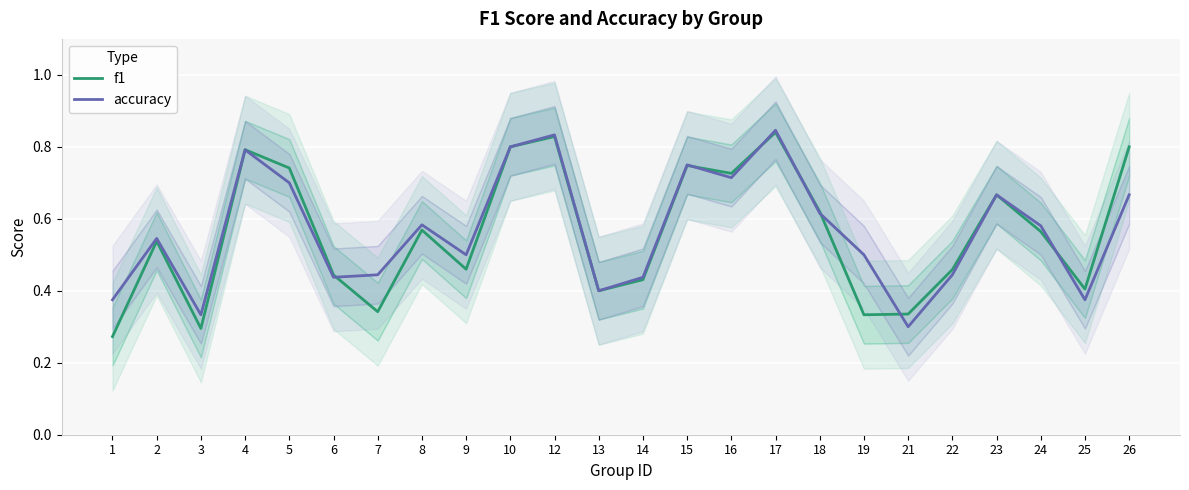

The value of accuracy at 26 is 0.7. True or false?

True